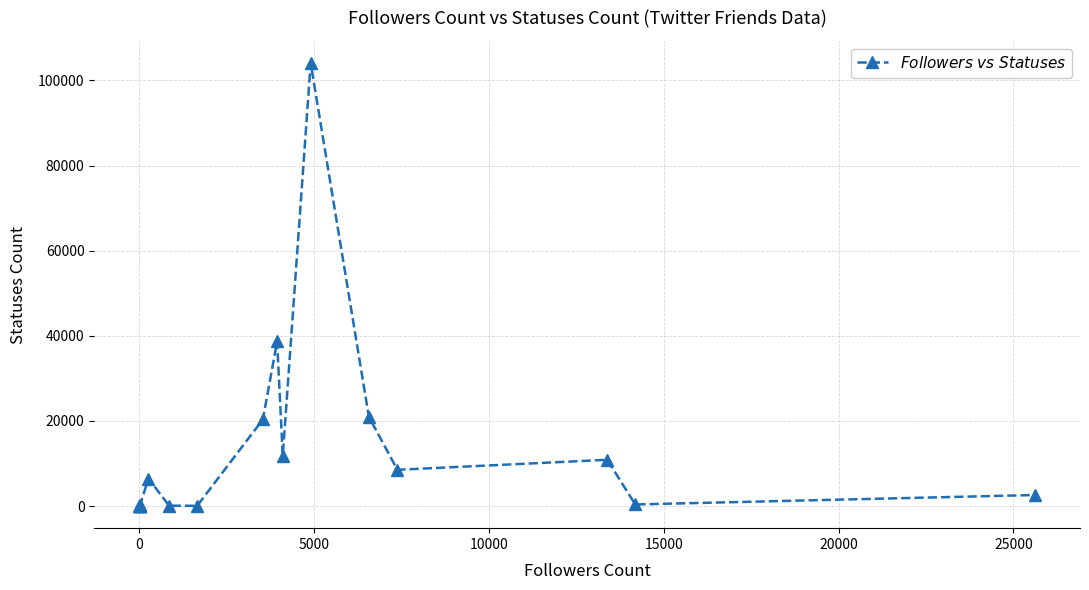

What is the greatest value displayed?

104094